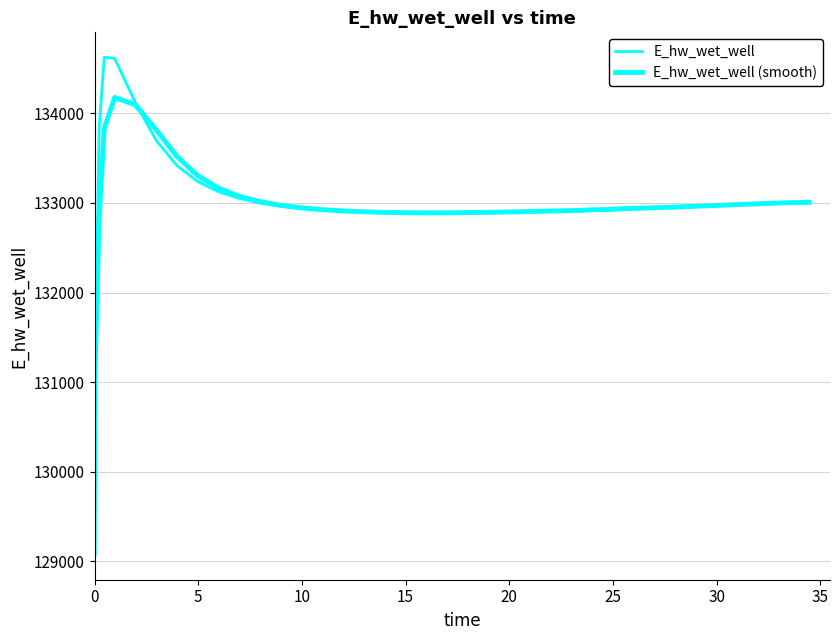

Which series has the largest range (max minus min)?

E_hw_wet_well